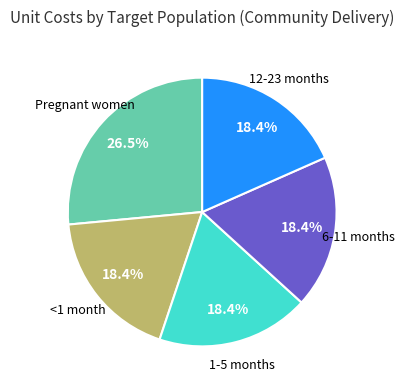

Is there a majority slice in this chart?

No